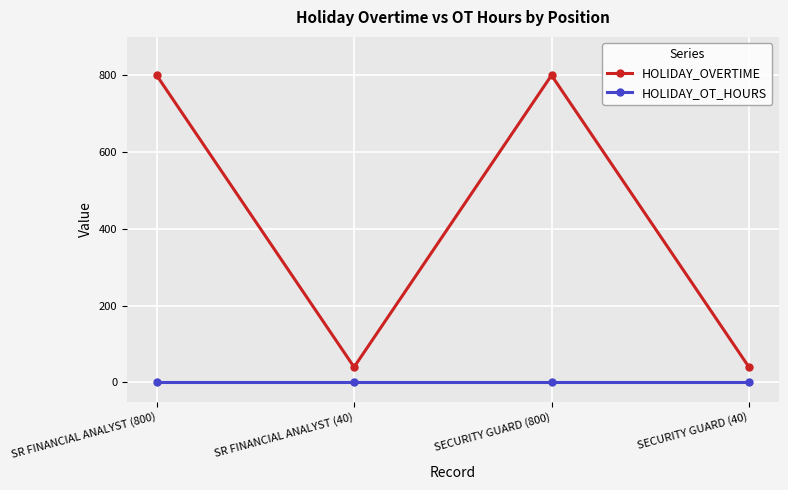

What are all the series names shown in the legend?

HOLIDAY_OVERTIME, HOLIDAY_OT_HOURS